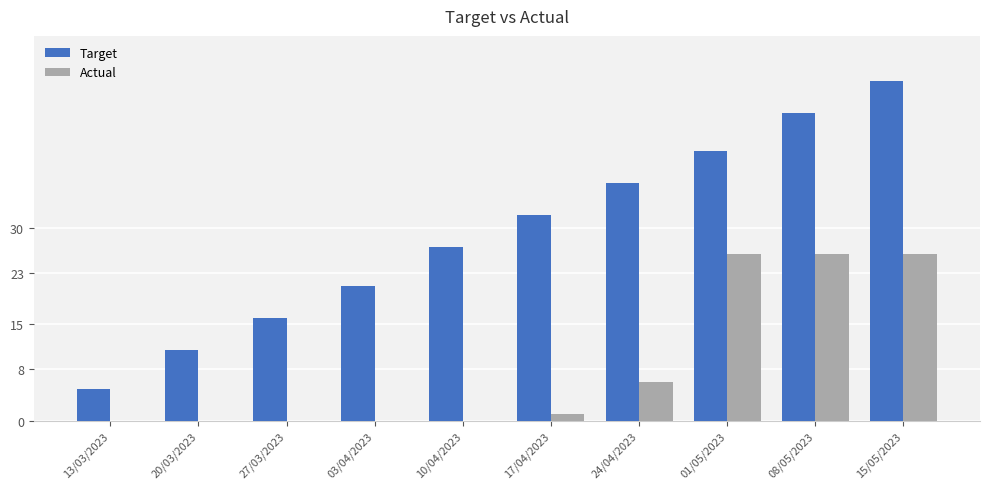

Between 13/03/2023 and 15/05/2023, which series saw the biggest shift?

Target